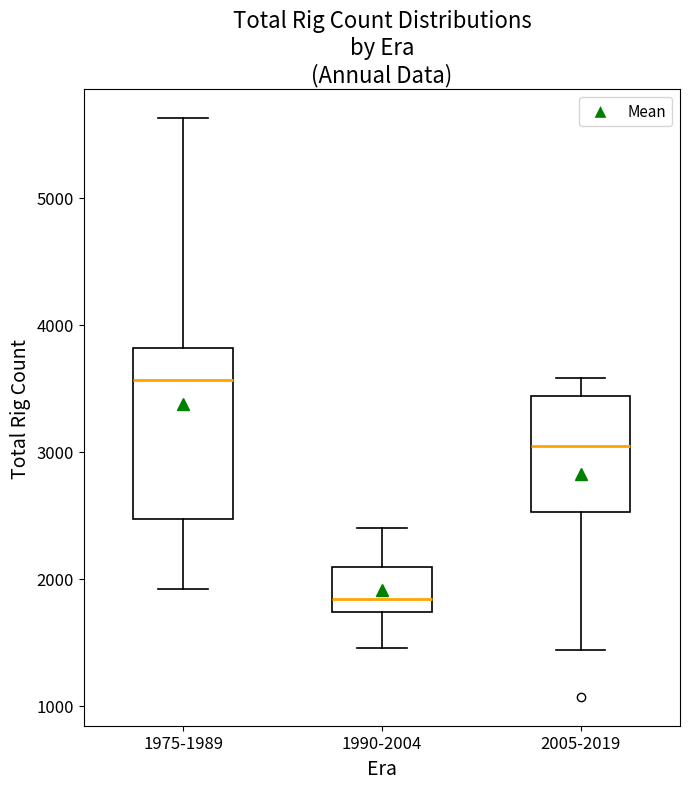

Which box is the tallest, from its lower edge to its upper edge?

1975-1989